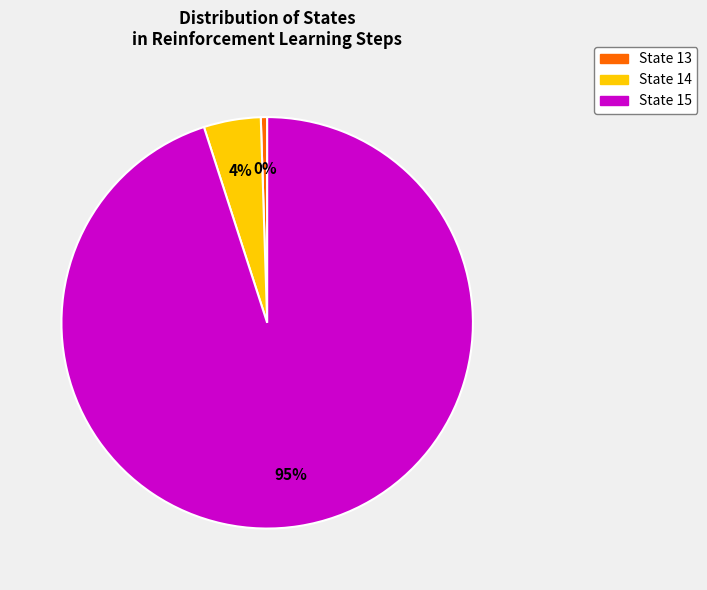

Combined, do State 14 and State 13 account for over 50%?

No